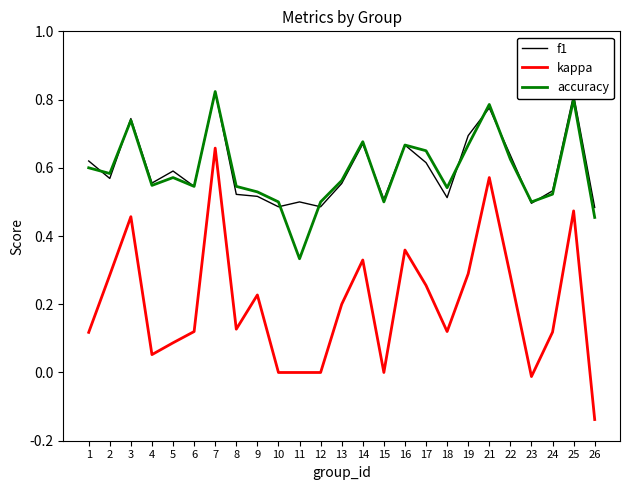

Which category has the lowest value across all series?

26